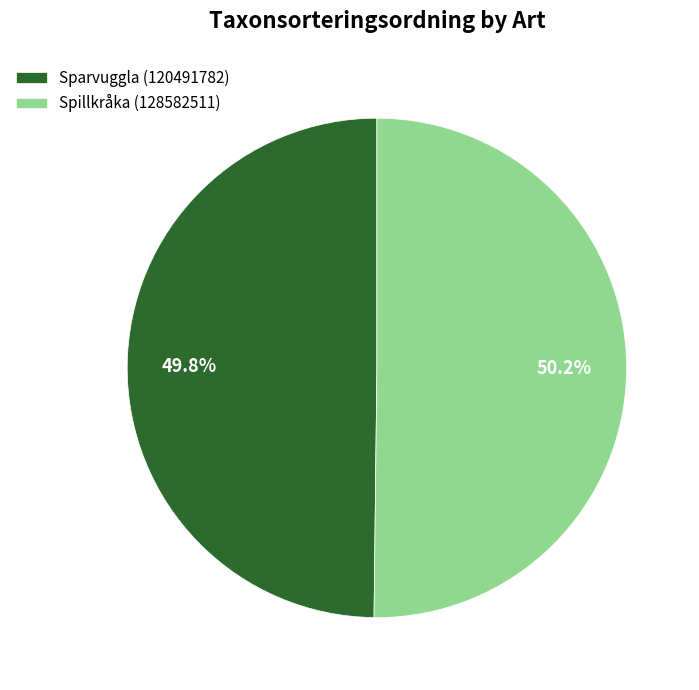

Approximately how many times larger is the value at Spillkråka (128582511) compared to Sparvuggla (120491782)?

1.0